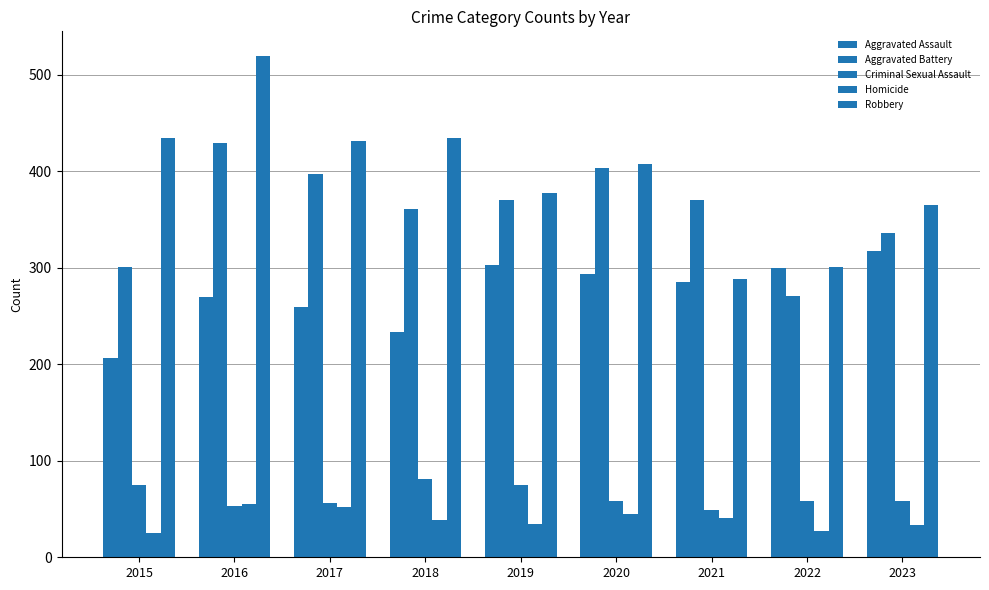

How many series are shown in this chart?

5